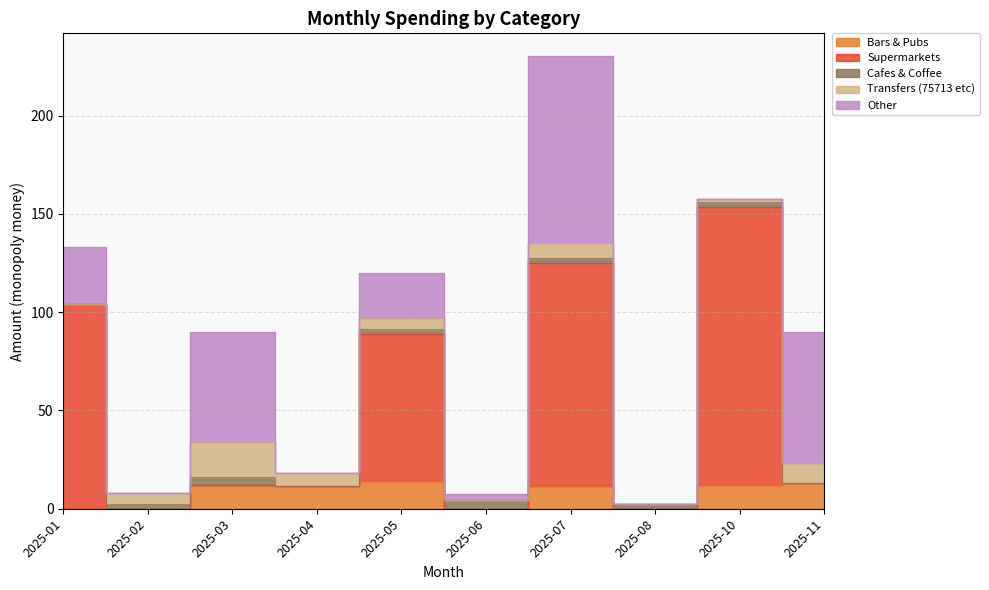

How many interior local peaks does the Cafes & Coffee series have?

2